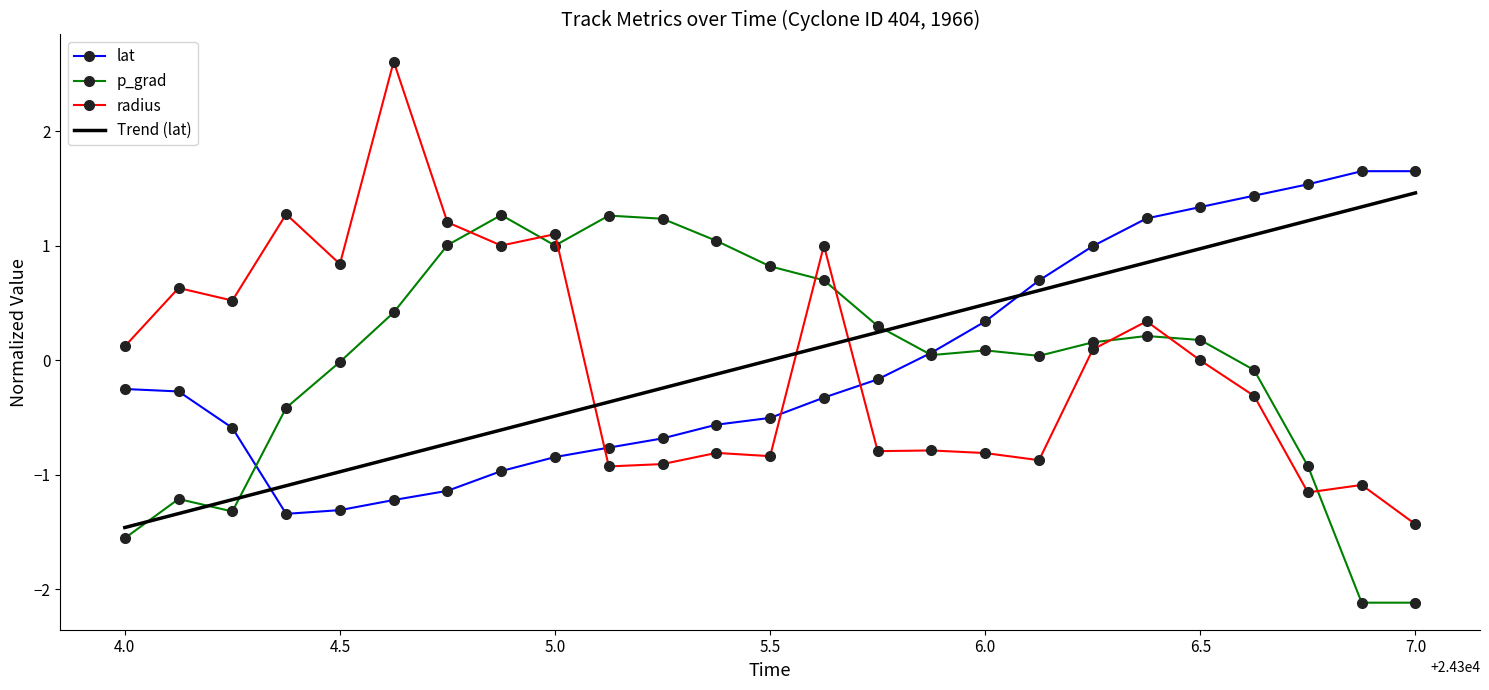

True or false: Trend (lat) and radius intersect in this chart.

True